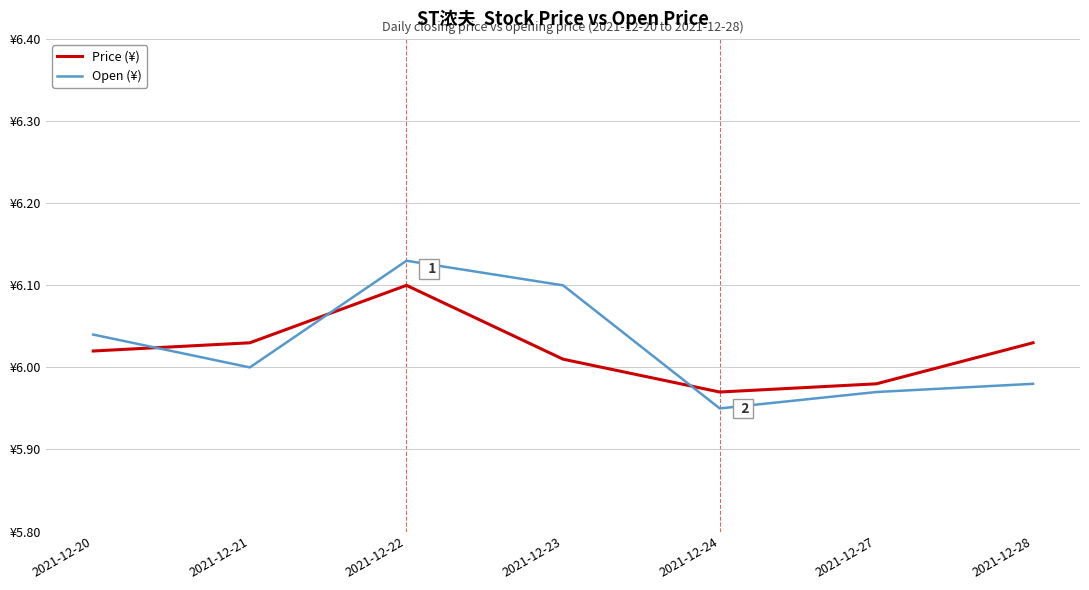

What is the sum of the Open (¥) values at 2021-12-21 and 2021-12-28?

12.0